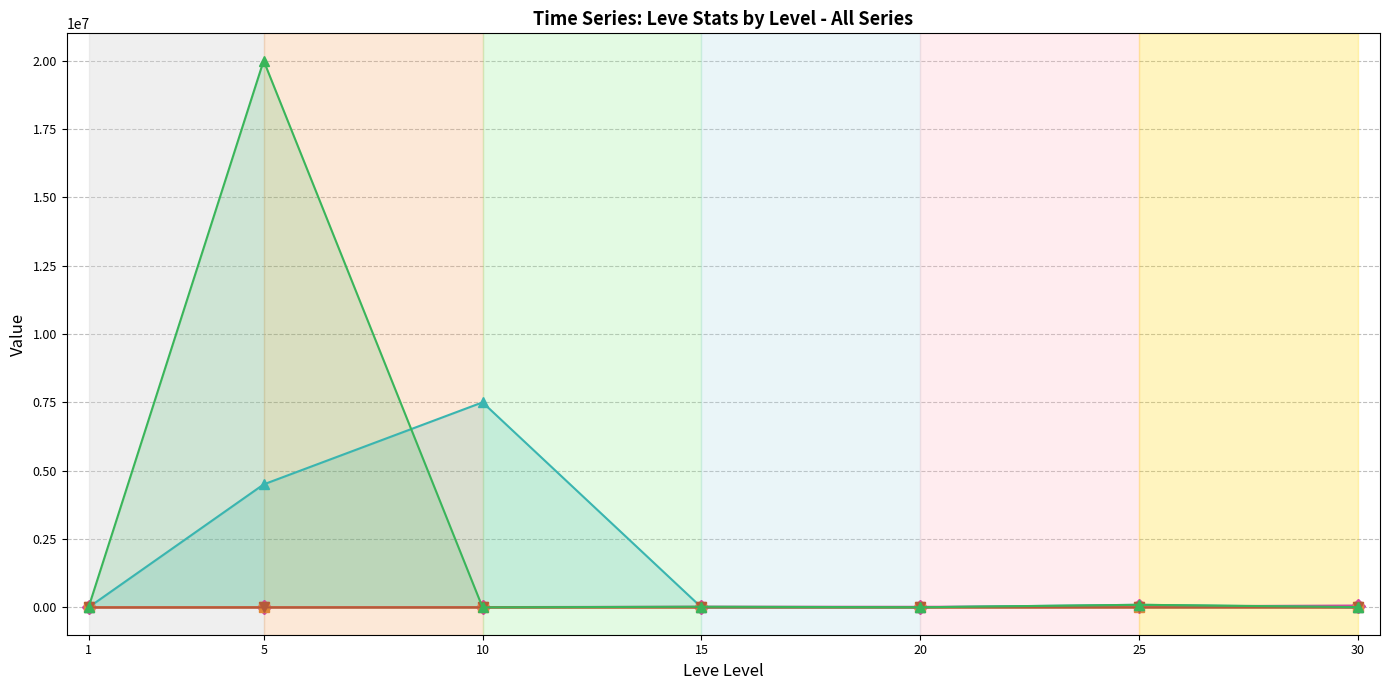

In Leve EXP, how many points are lower than both neighbors (excluding endpoints)?

1